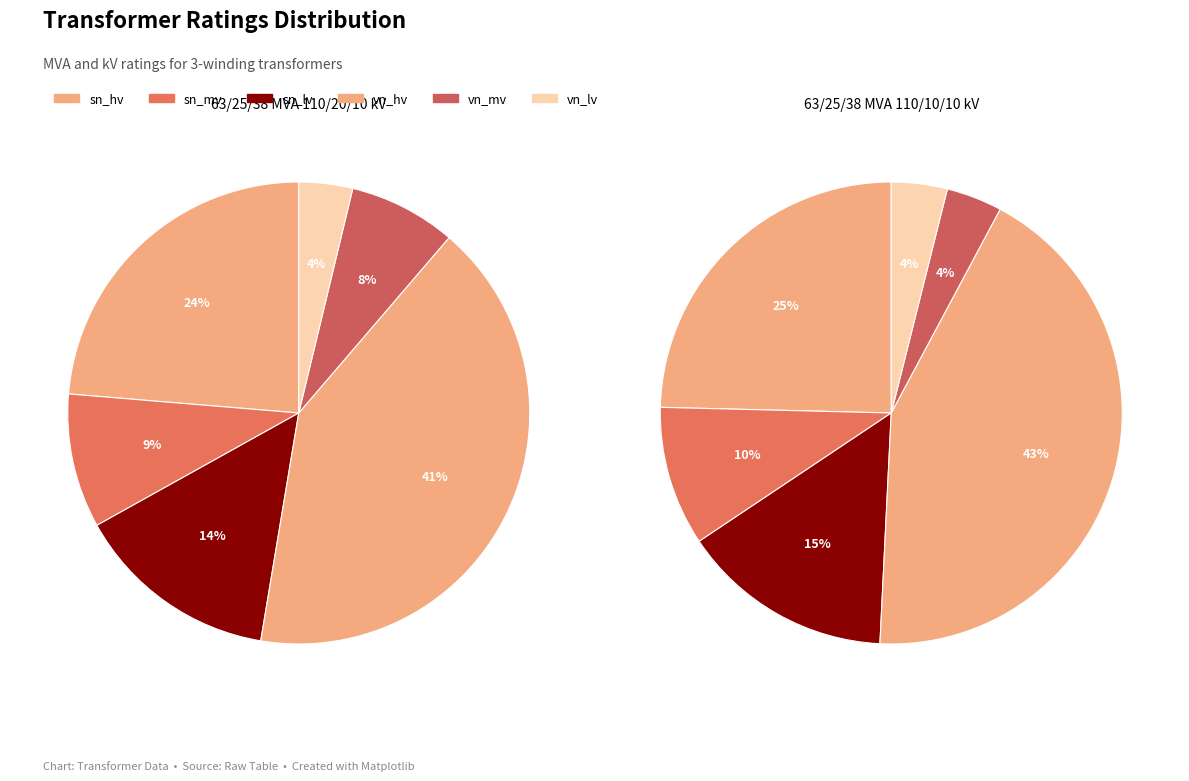

Which series changed the most between 63/25/38 MVA 110/20/10 kV and 63/25/38 MVA 110/10/10 kV?

vn_mv_kv